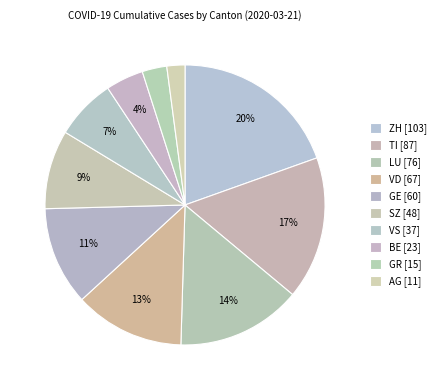

The AG slice represents 2% of the pie. True or false?

True